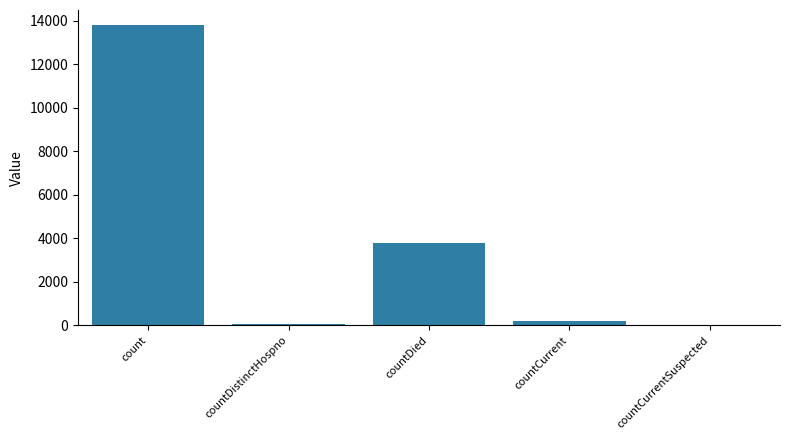

Read the value at countCurrent.

182